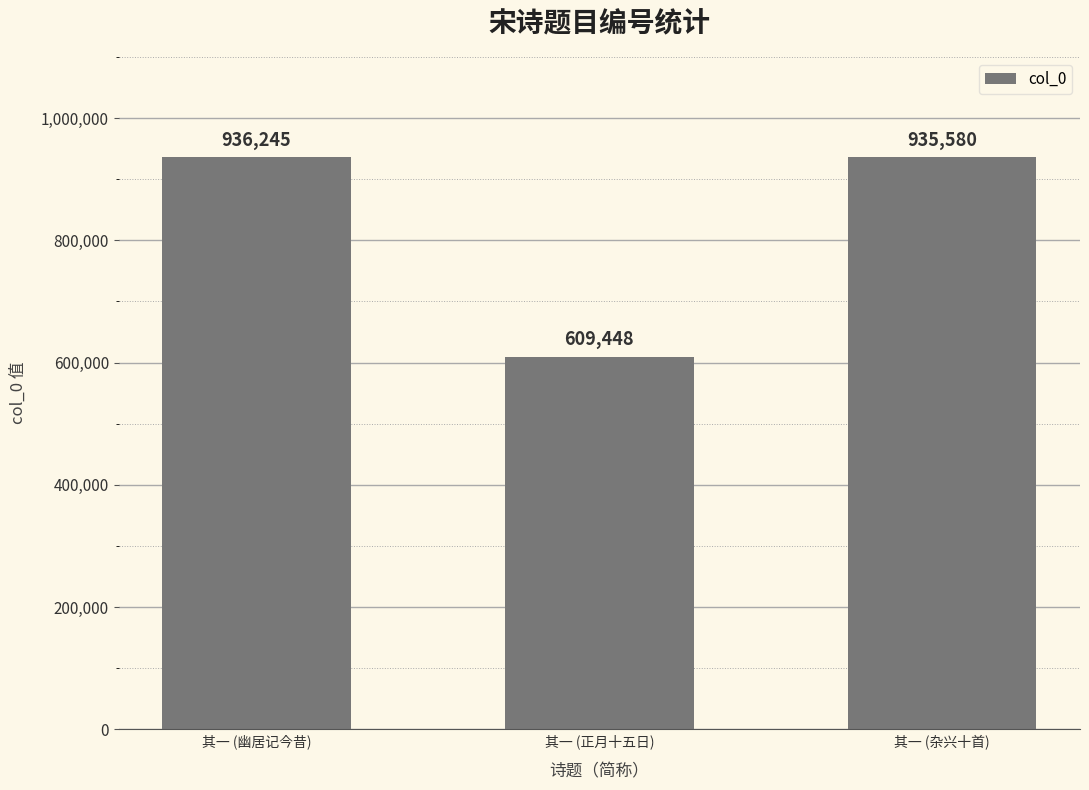

What is the label of the 1st bar from the right?

其一 (杂兴十首)